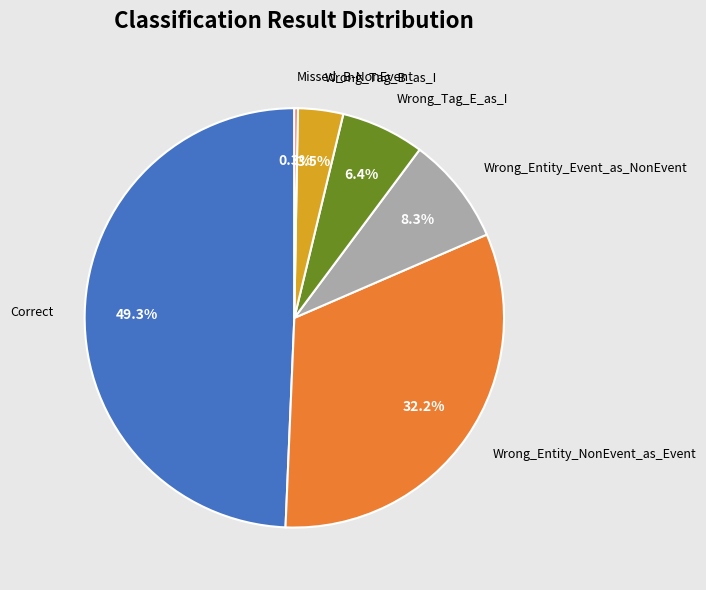

Do Correct and Wrong_Entity_NonEvent_as_Event together represent more than half of the pie?

Yes